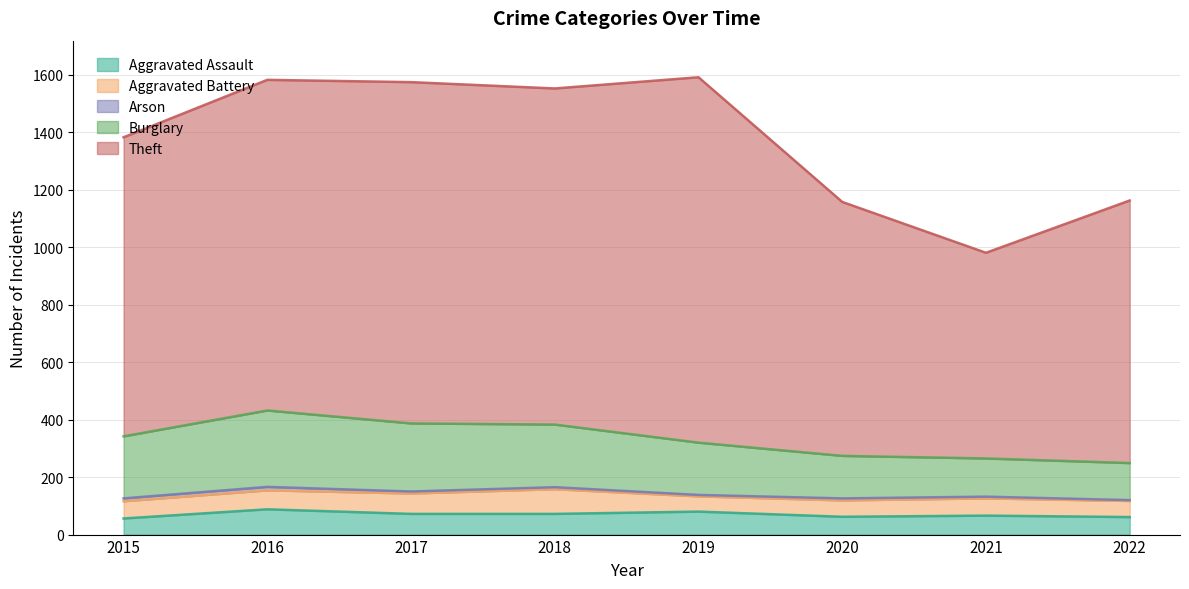

True or false: Burglary and Theft intersect in this chart.

False